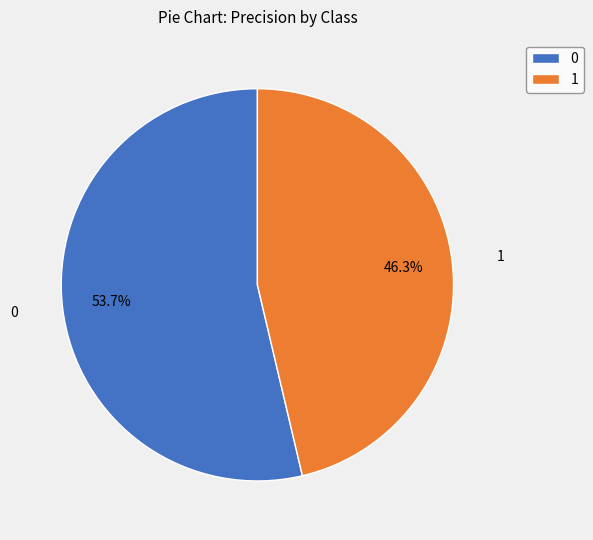

Rank the categories by value from lowest to highest.

1, 0